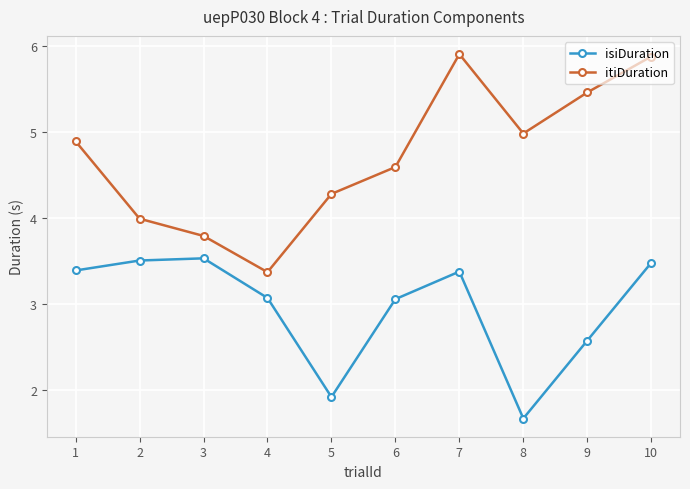

Reading right to left, what are all the values shown in this chart?

isiDuration: 10=3.5	9=2.6	8=1.7	7=3.4	6=3.1	5=1.9	4=3.1	3=3.5	2=3.5	1=3.4
itiDuration: 10=5.9	9=5.5	8=5.0	7=5.9	6=4.6	5=4.3	4=3.4	3=3.8	2=4.0	1=4.9